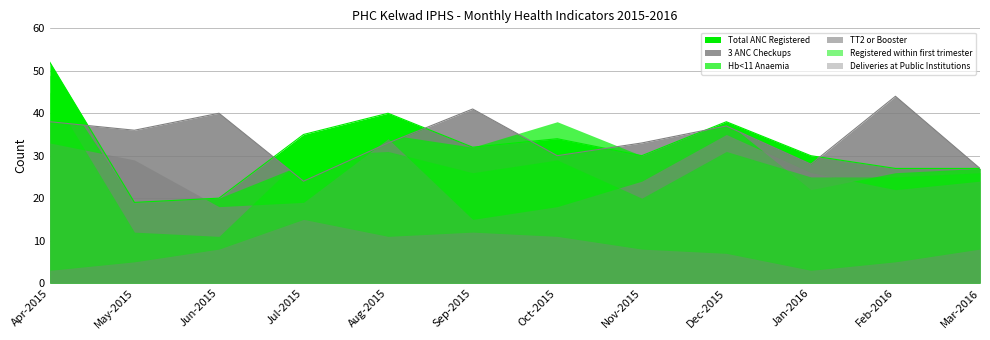

Which series has the largest total across all categories?

3 ANC Checkups